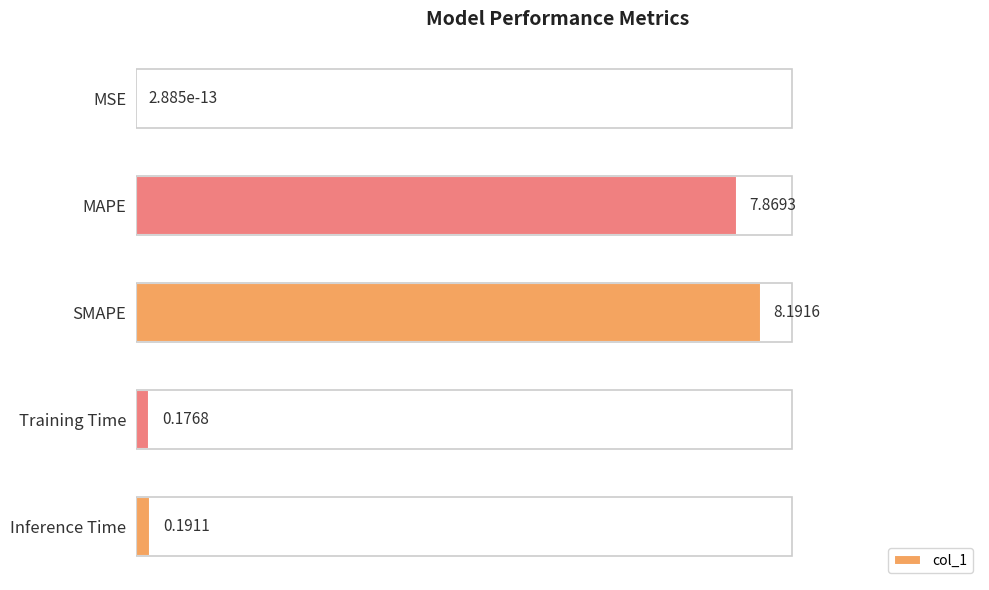

What is the change in value from SMAPE to Inference Time?

-8.0